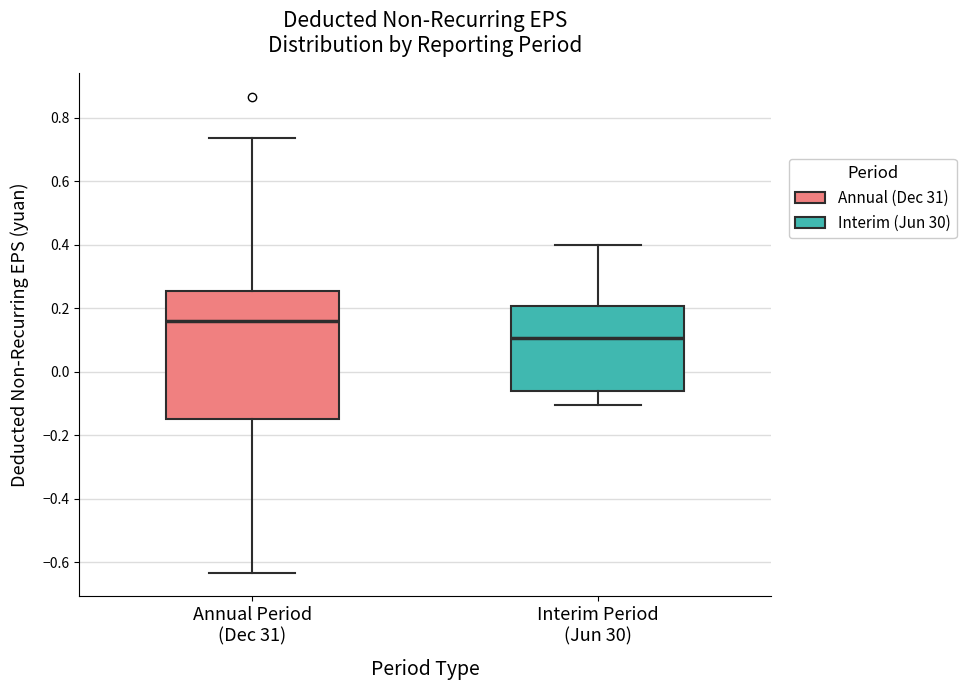

Reading left to right, read every box against the y-axis: the position of its median line, the range the box covers, and the ends of its whiskers. The values are not printed on the chart, so give them approximately, as read against the axis.

Annual Period (Dec 31): median 0.16, box -0.14 to 0.26, whiskers -0.64 to 0.74
Interim Period (Jun 30): median 0.10, box -0.06 to 0.20, whiskers -0.10 to 0.40